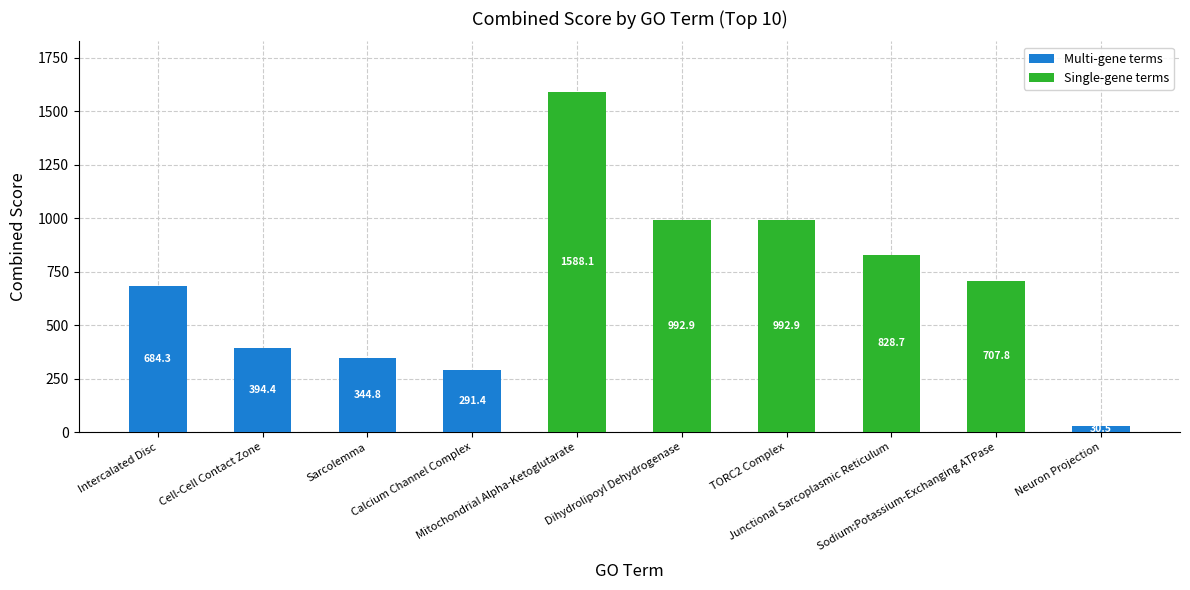

What is the sum of all values?

6855.8